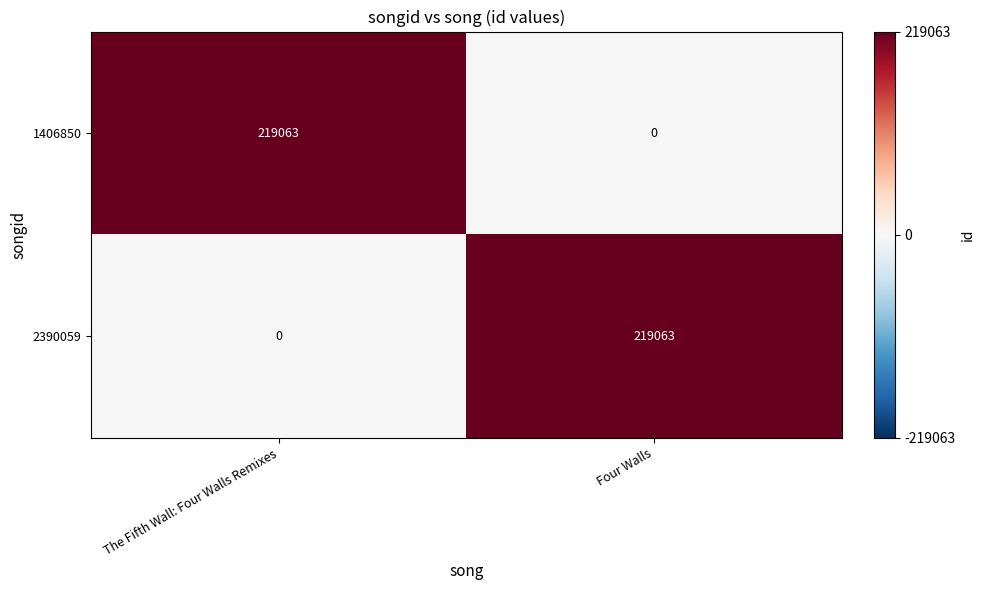

Count the number of data series in this chart.

2